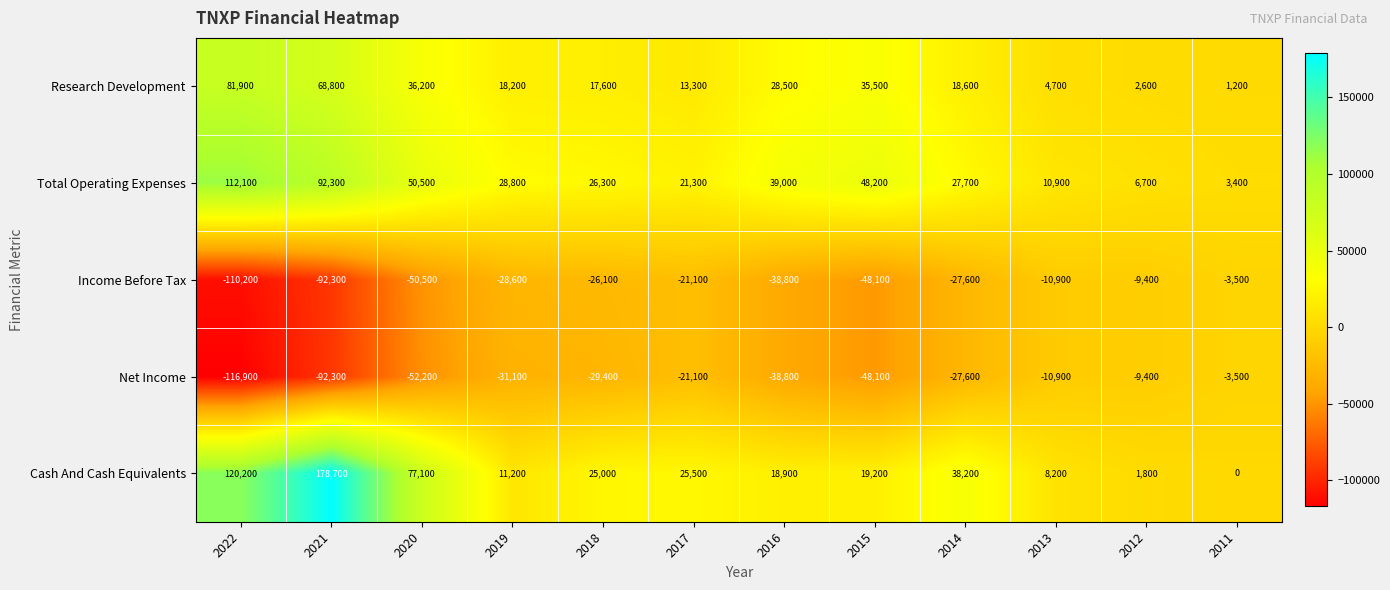

At which category is the sum across all series the highest?

2021